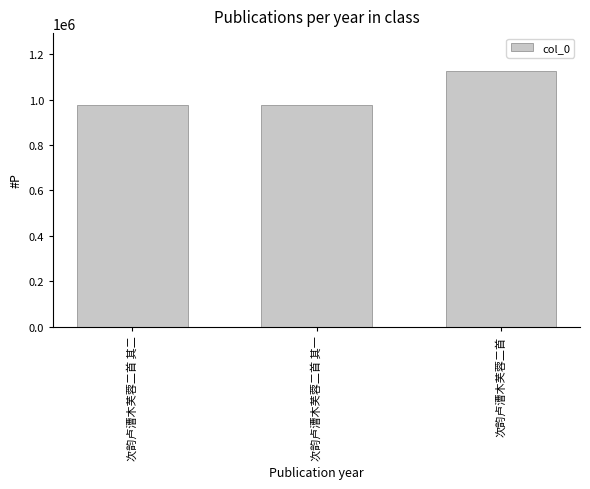

The chart shows a value of 366446 at 次韵卢漕木芙蓉二首 其二. True or false?

False